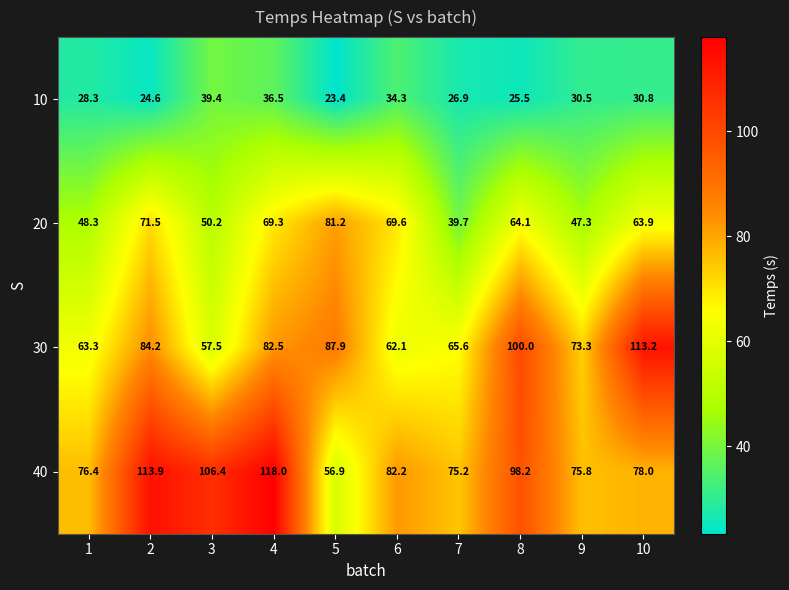

Read the 40 value at 3.

106.4